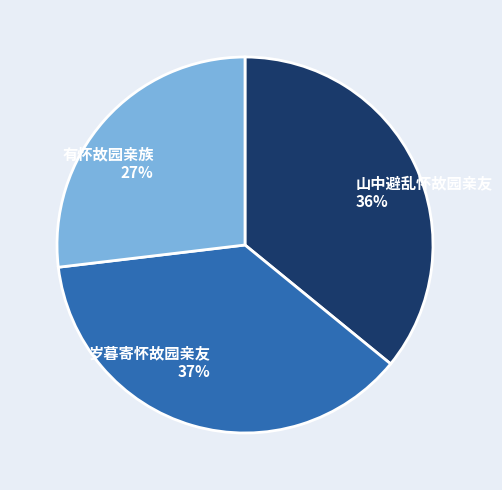

Is the sum of 岁暮寄怀故园亲友 and 有怀故园亲族 greater than half?

Yes